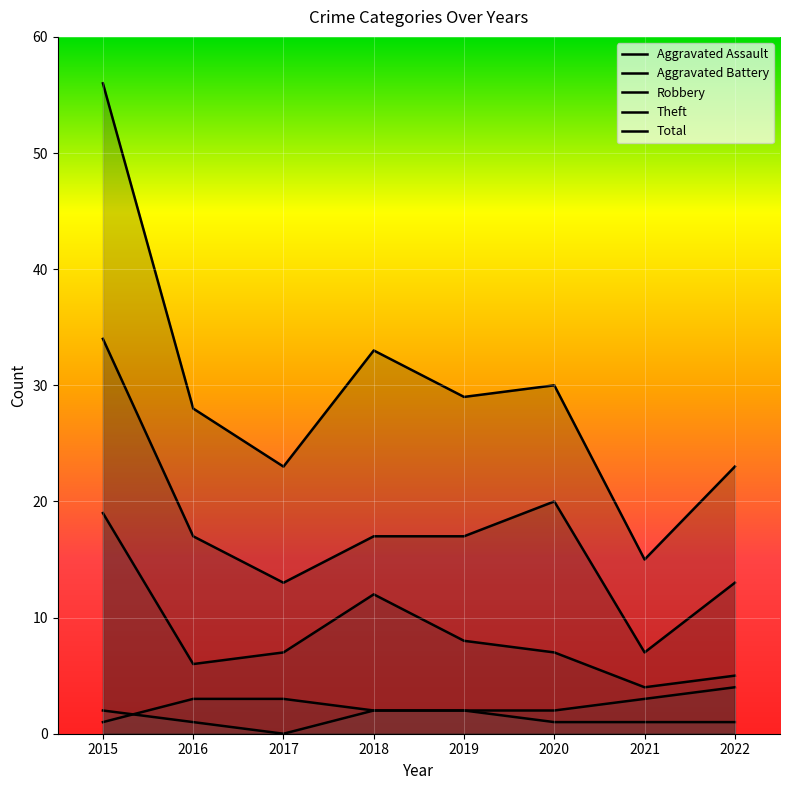

True or false: Aggravated Battery has more than 1 interior local peaks.

False